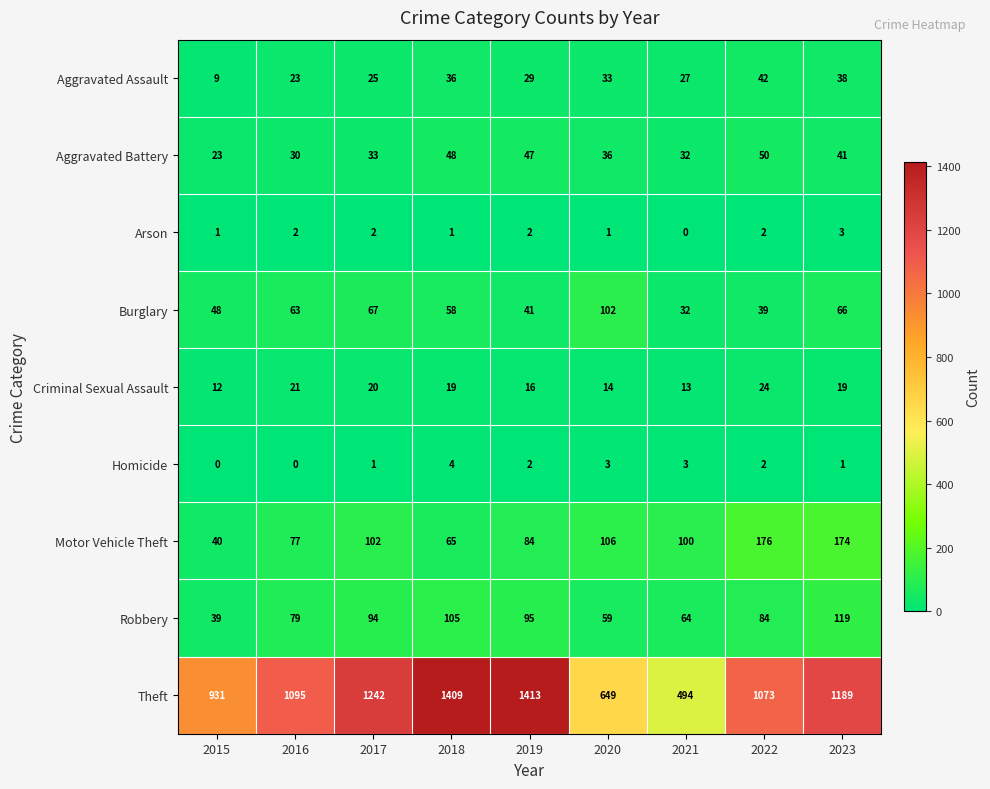

At 2018, list the series in order from smallest to largest.

Arson, Homicide, Criminal Sexual Assault, Aggravated Assault, Aggravated Battery, Burglary, Motor Vehicle Theft, Robbery, Theft